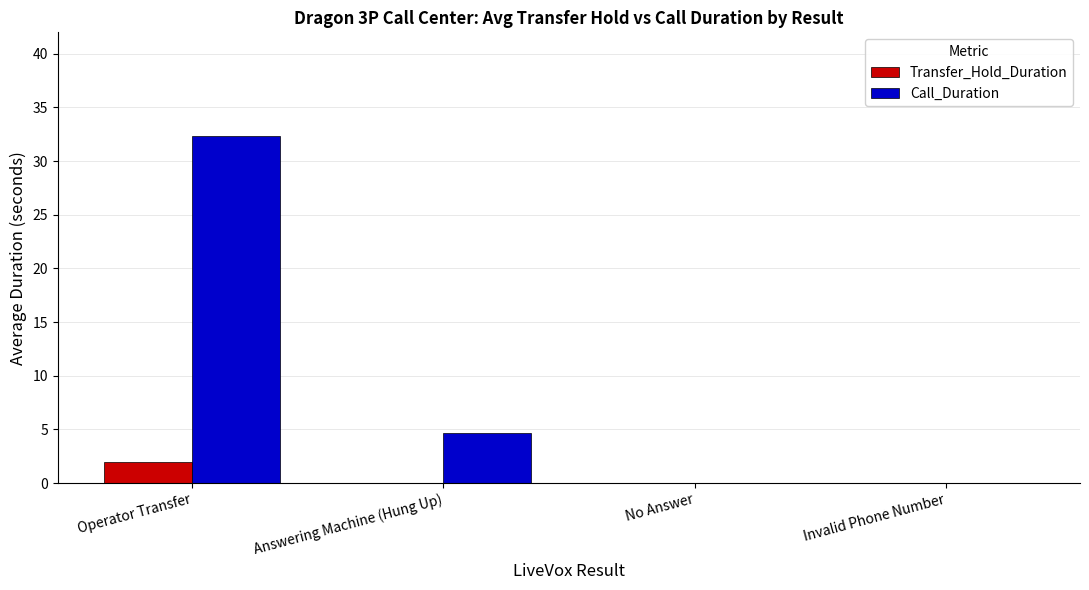

Which series has the largest total across all categories?

Call_Duration